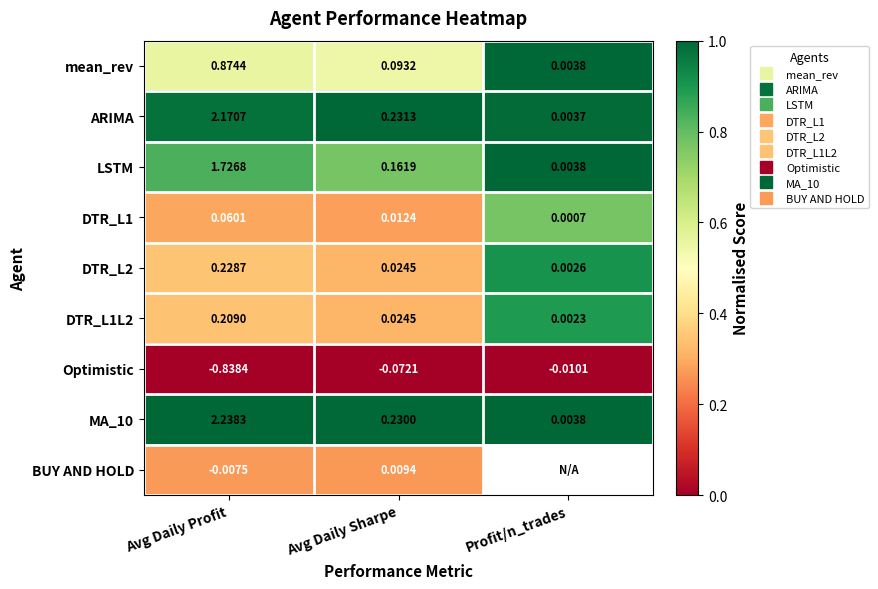

What is the total value across all series at Avg Daily Profit?

4.6